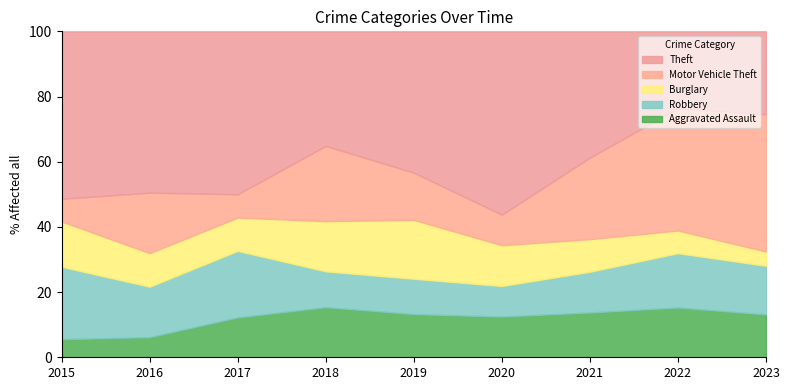

The value of Aggravated Assault at 2017 is 18.5. True or false?

False